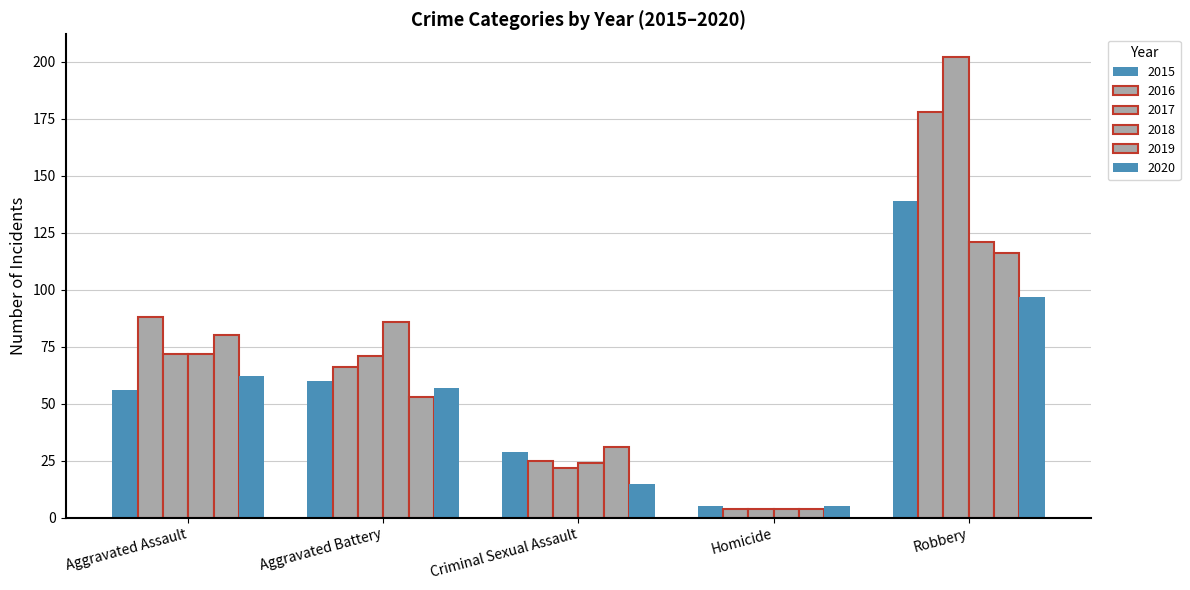

Reading right to left, what are all the values shown in this chart?

2015: 139	5	29	60	56
2016: 178	4	25	66	88
2017: 202	4	22	71	72
2018: 121	4	24	86	72
2019: 116	4	31	53	80
2020: 97	5	15	57	62